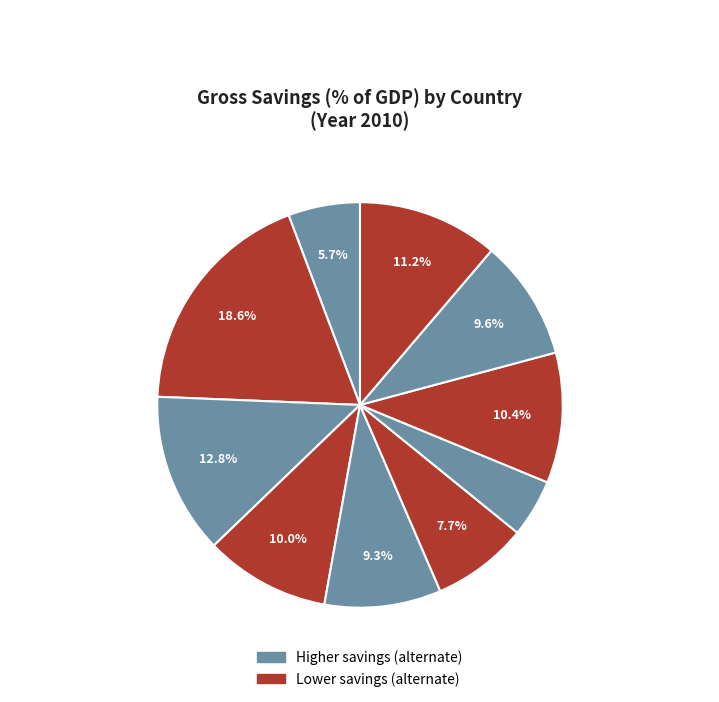

To the nearest percent, what is the difference between the largest and smallest slice percentages?

14%